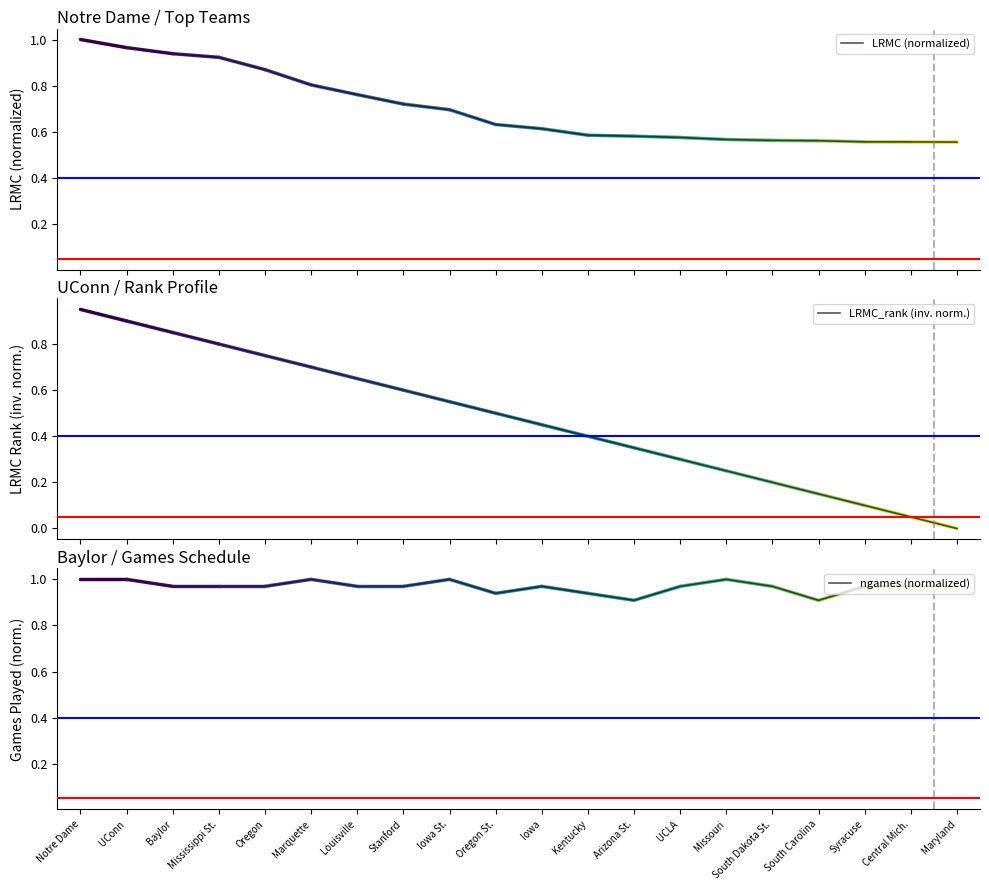

Where is the first local minimum for ngames (normalized)?

Oregon St.